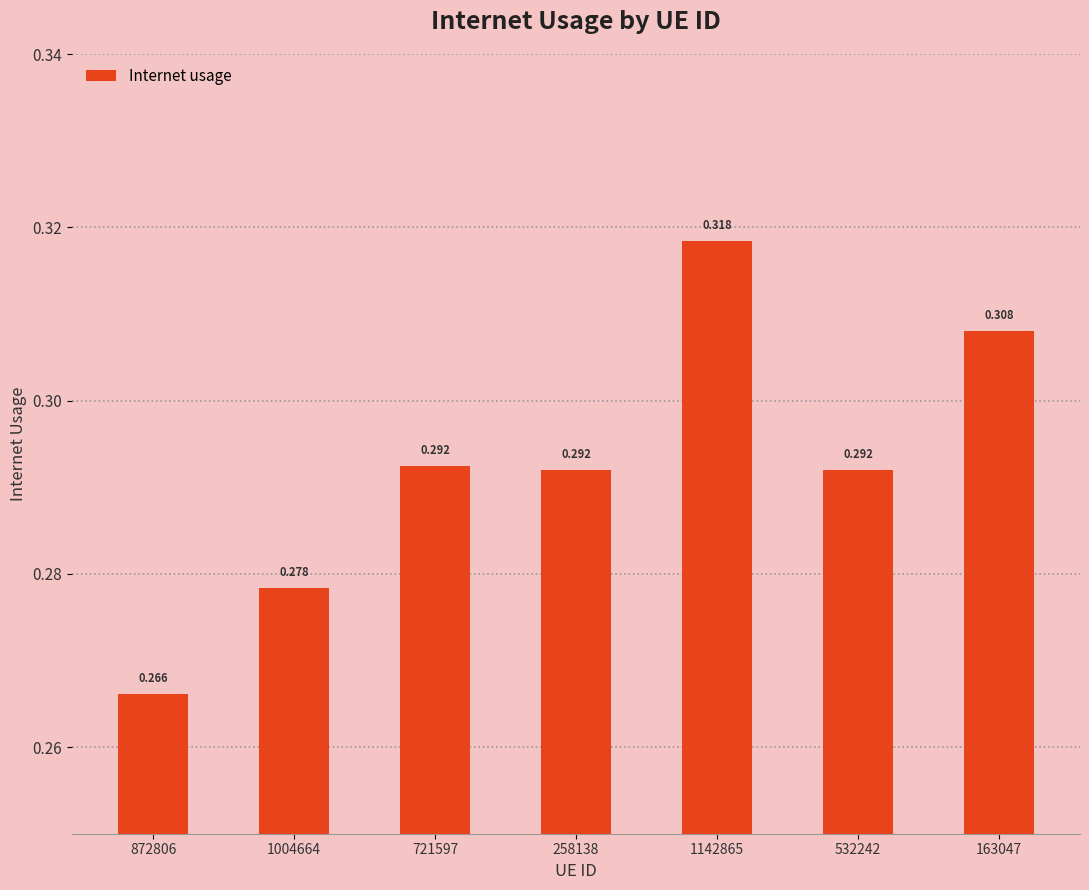

What position from the left is 872806?

1